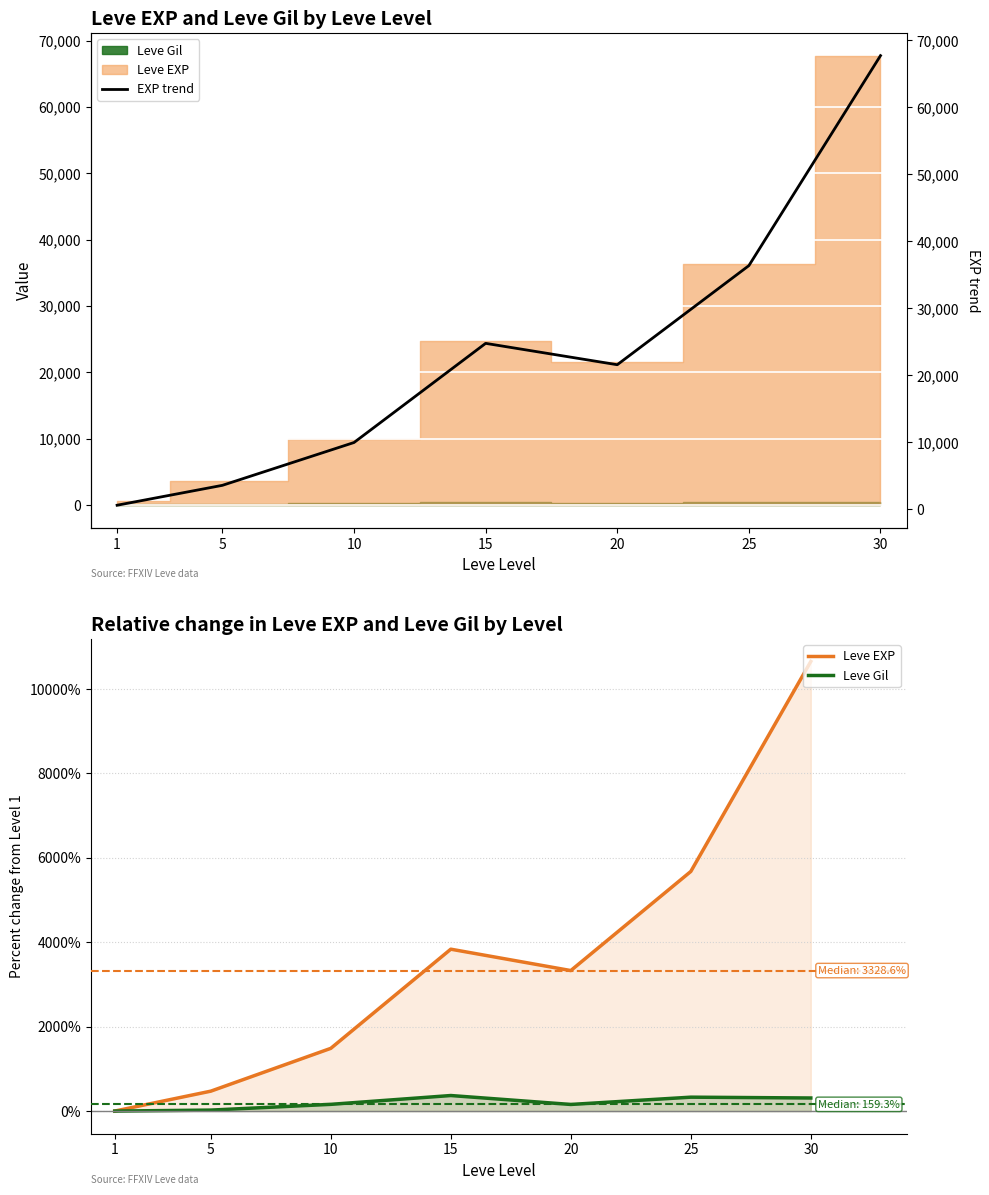

What is the value of the EXP trend point at the 4th from the left?

24790.0